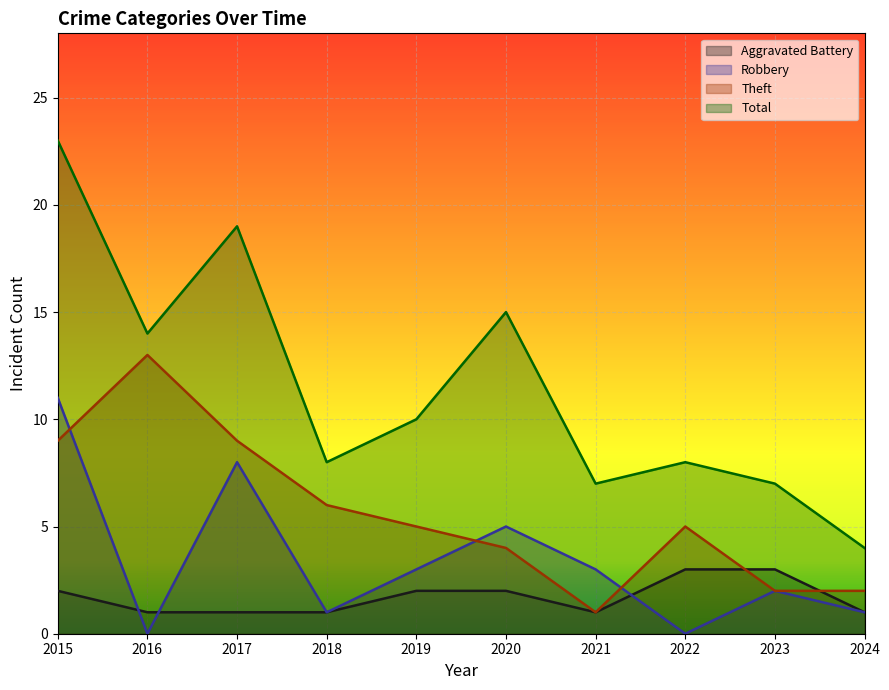

What is the maximum value for Theft?

13